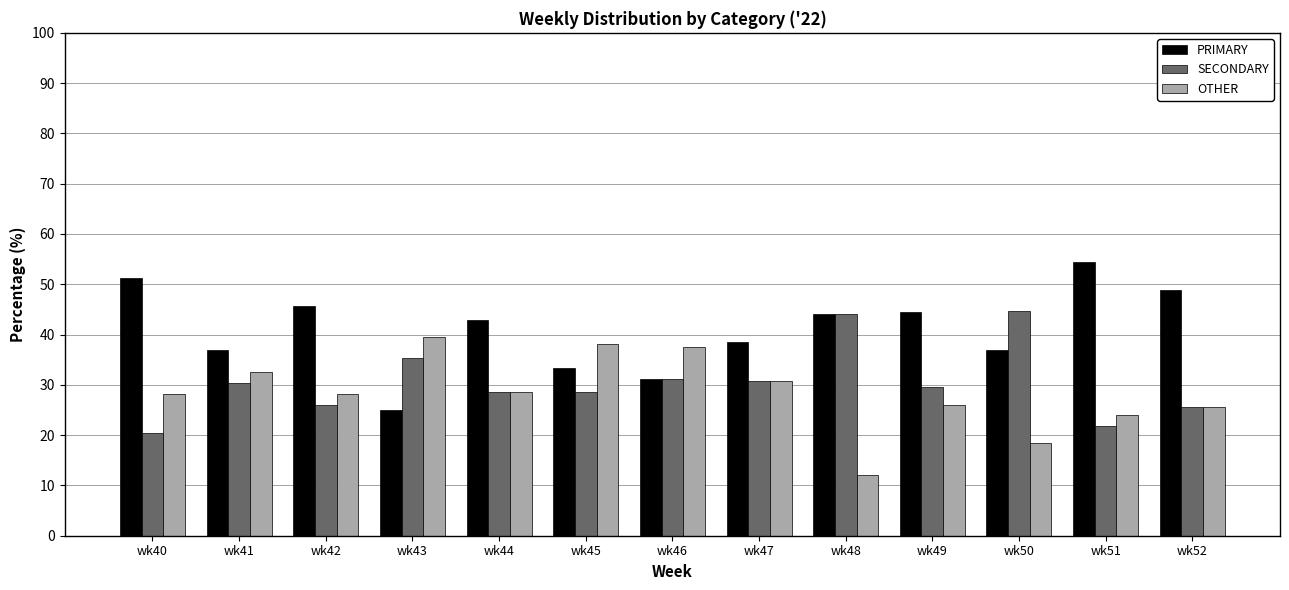

Which category has the highest value across all series?

wk51